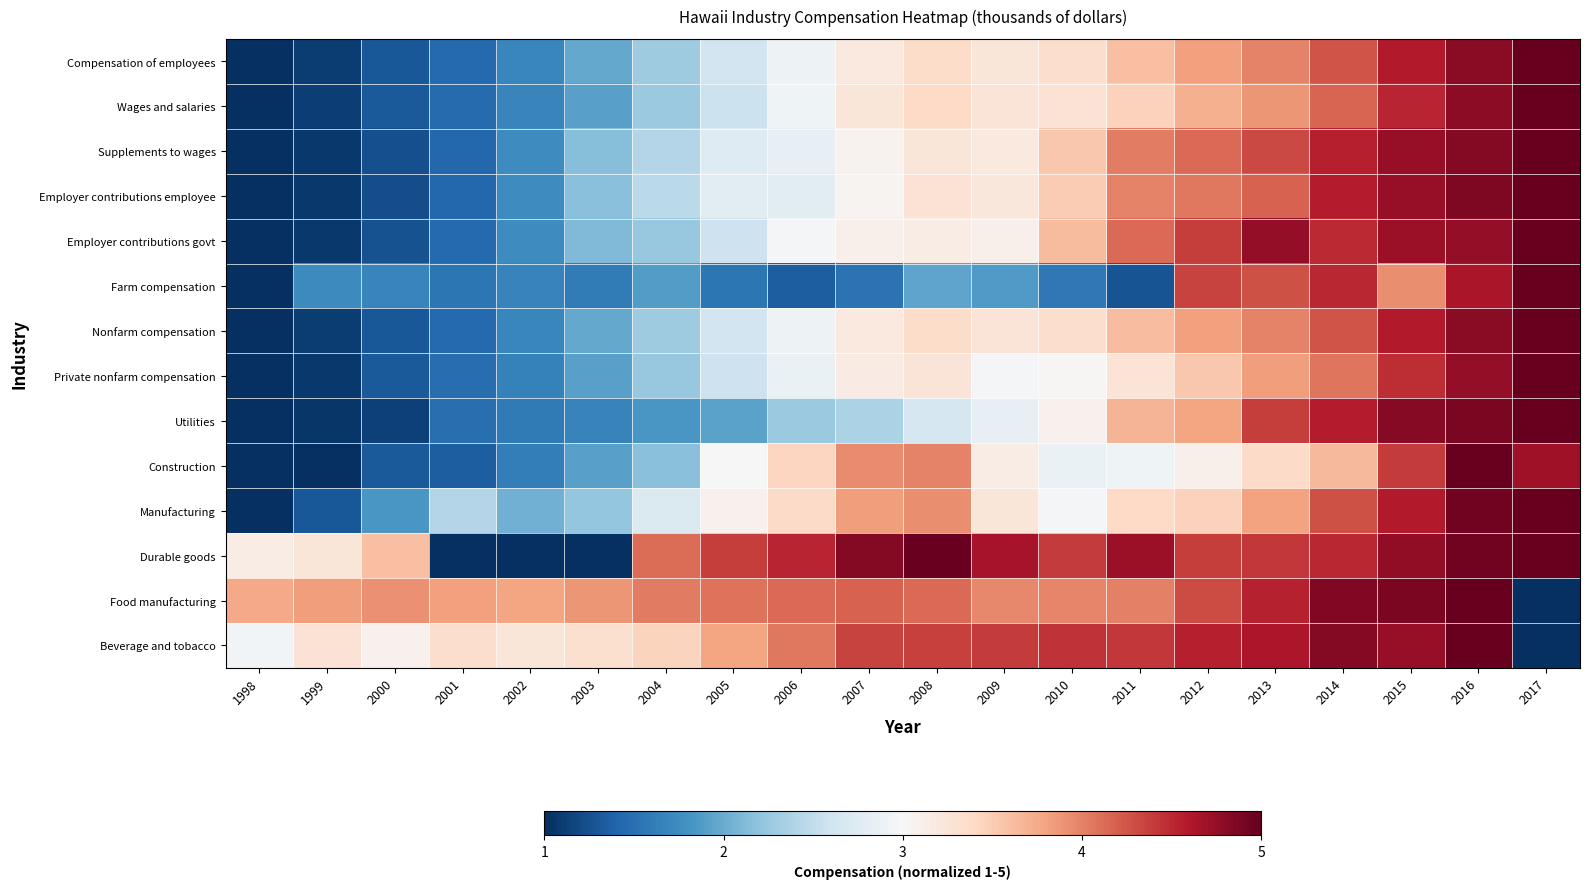

At 2007, list the series in order from largest to smallest.

Durable goods, Beverage and tobacco, Food manufacturing, Construction, Manufacturing, Wages and salaries, Nonfarm compensation, Compensation of employees, Private nonfarm compensation, Employer contributions govt, Supplements to wages, Employer contributions employee, Utilities, Farm compensation